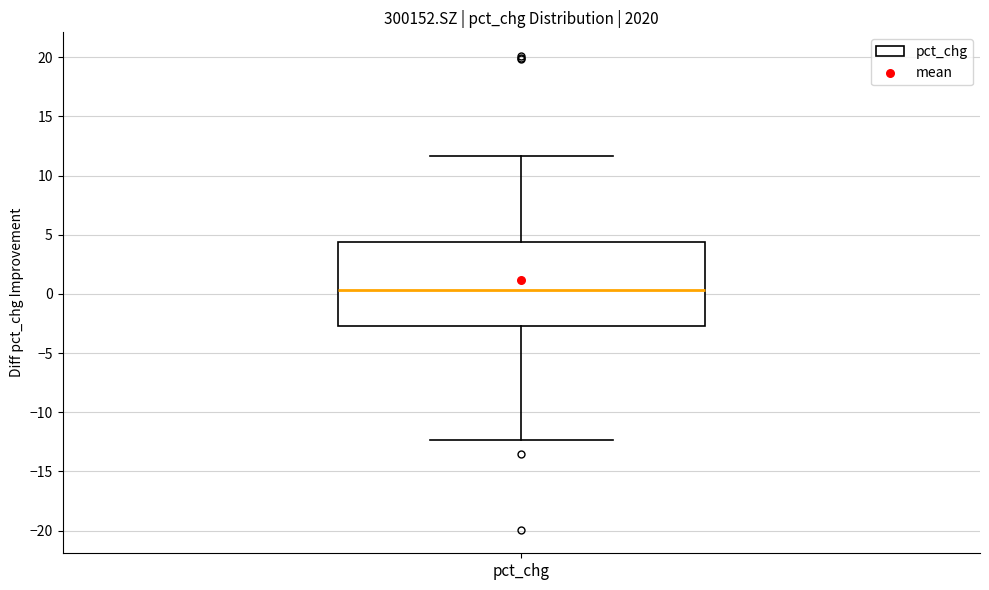

Read this box plot against the y-axis: the position of the median line, the range covered by the box, and the ends of both whiskers. The values are not printed on the chart, so give them approximately, as read against the axis.

median 0.5, box -2.5 to 4.5, whiskers -12.5 to 11.5